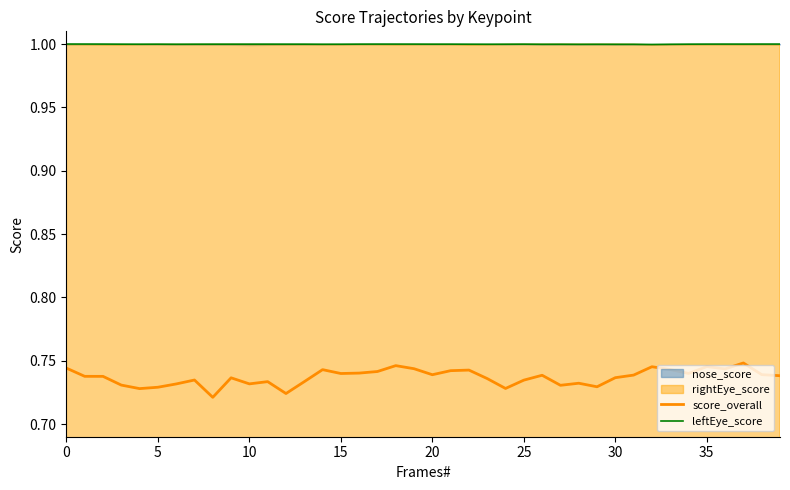

At which label is leftEye_score closest to 0?

32